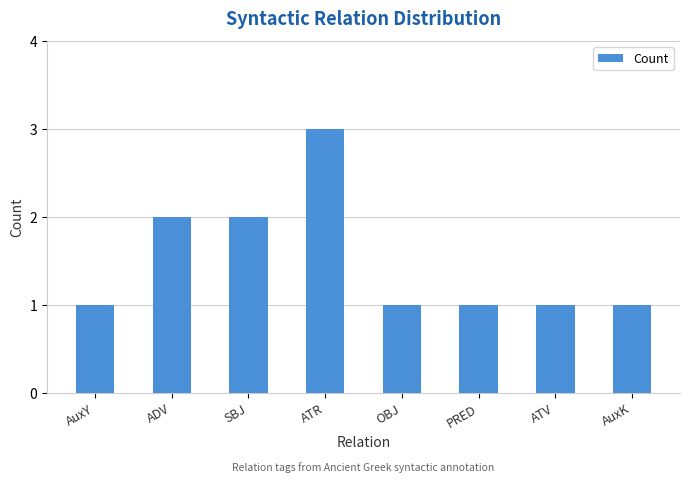

What is the value of the 5th bar from the left?

1